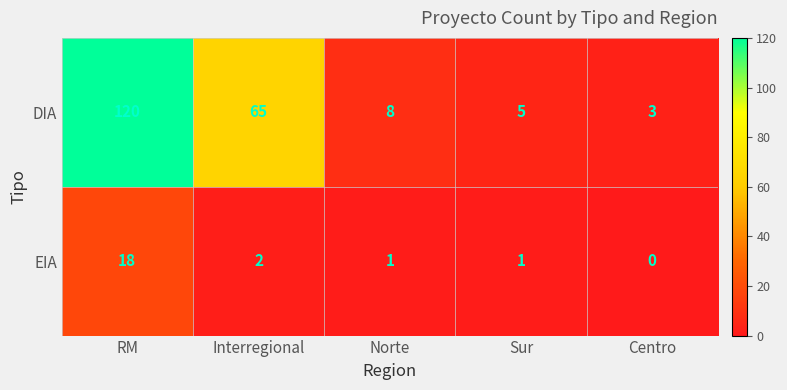

Rank the series by their average value, from lowest to highest.

EIA, DIA